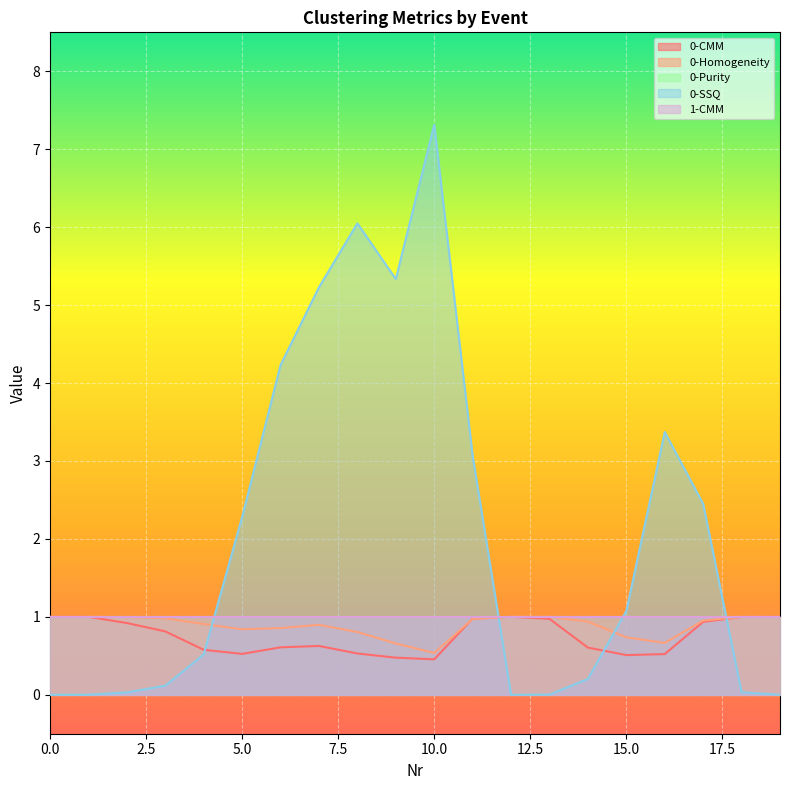

Which series changed the most between 15 and 18?

0-SSQ